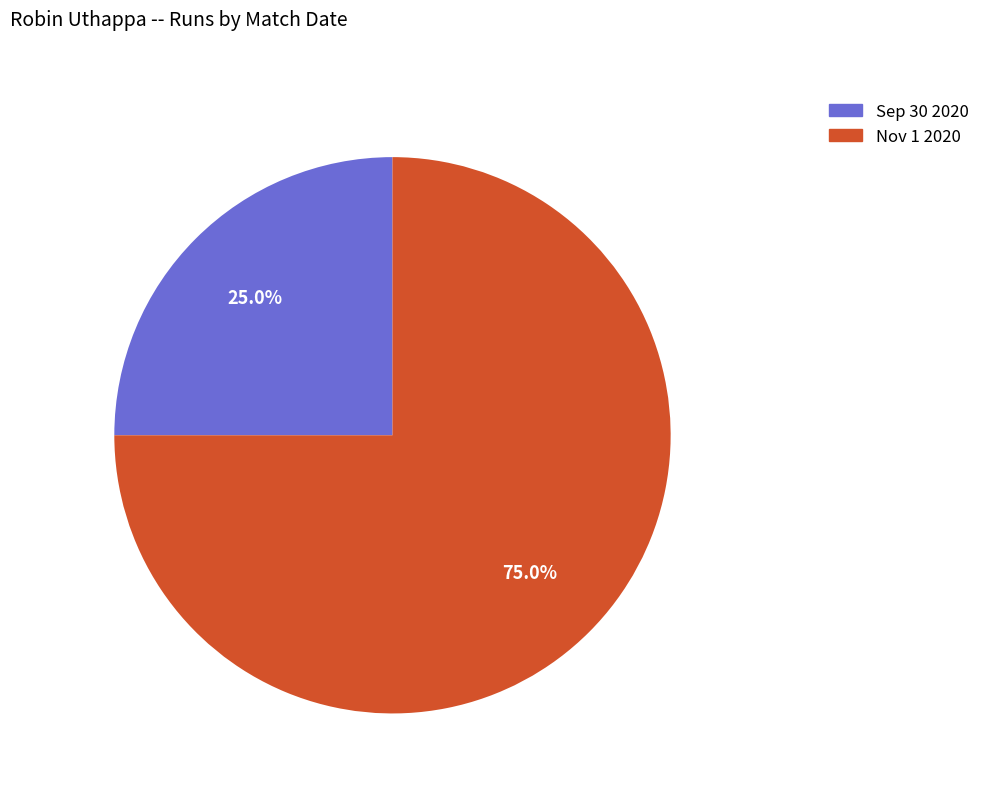

Which category accounts for the majority?

Nov 1 2020